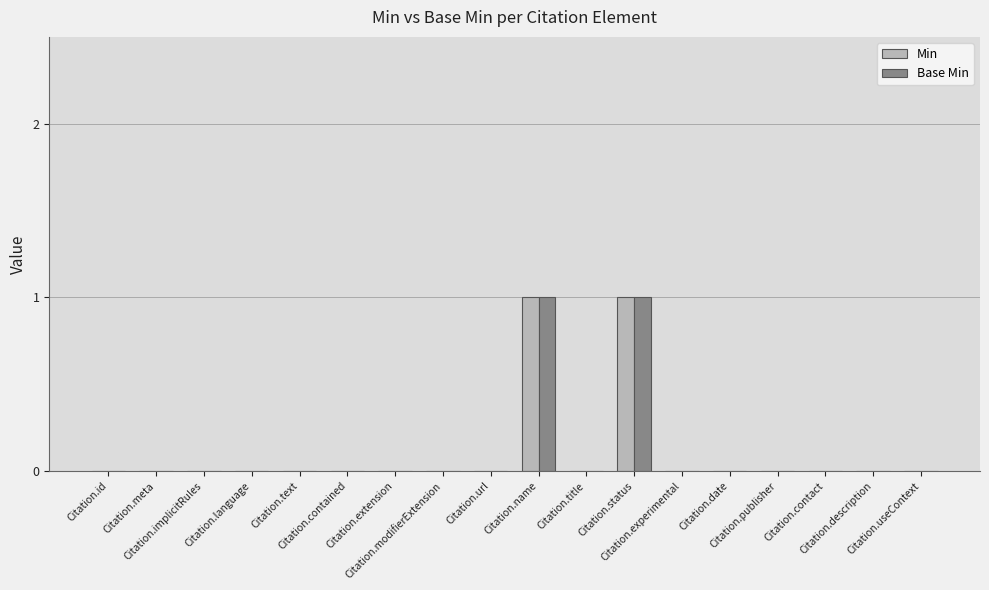

Which label corresponds to the smallest value in the chart?

Citation.id